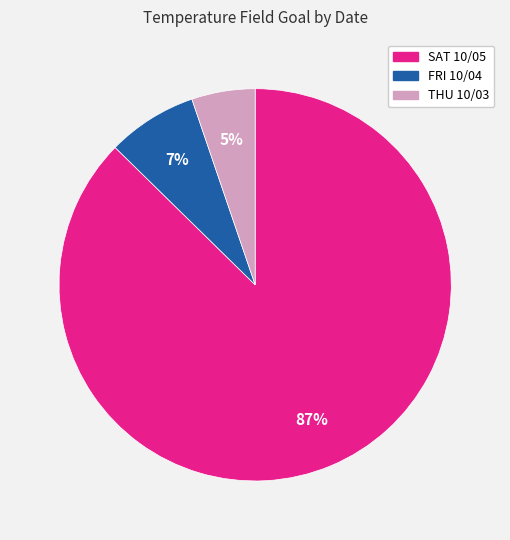

Rank the categories by value from lowest to highest.

THU 10/03, FRI 10/04, SAT 10/05